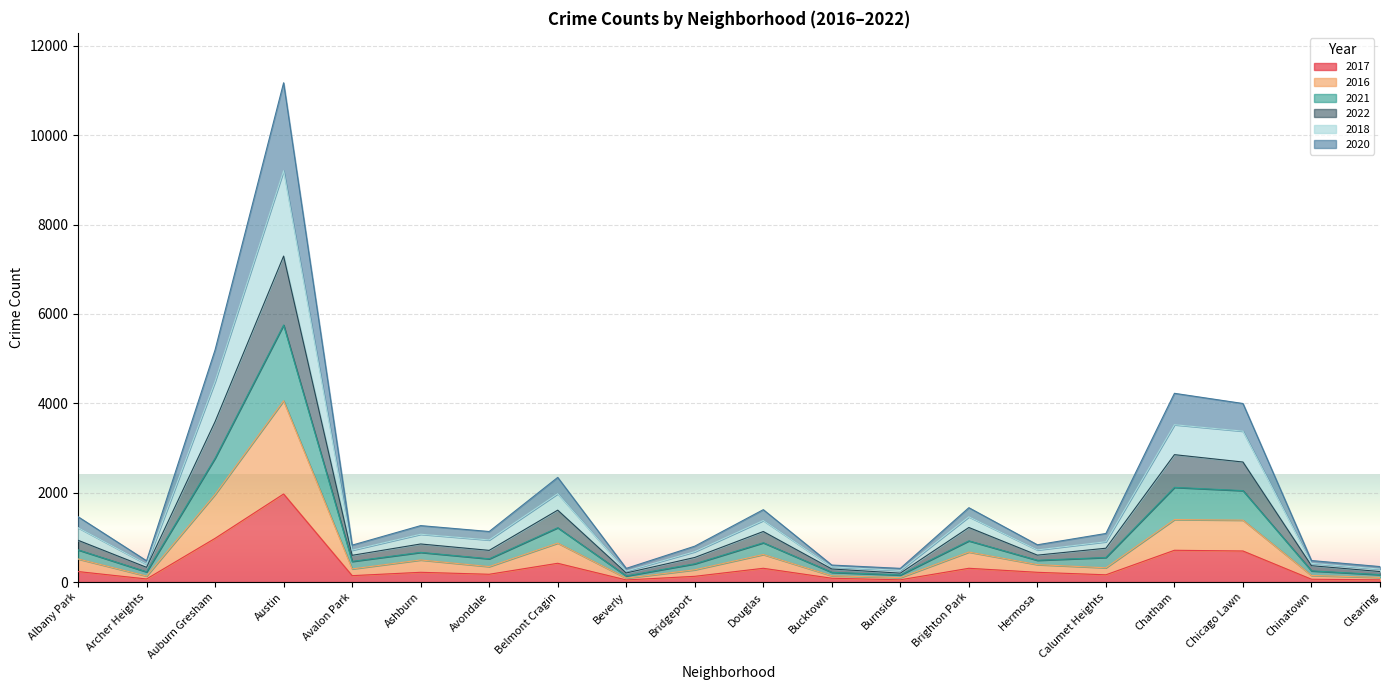

What is the label of the 14th point from the right?

Avondale